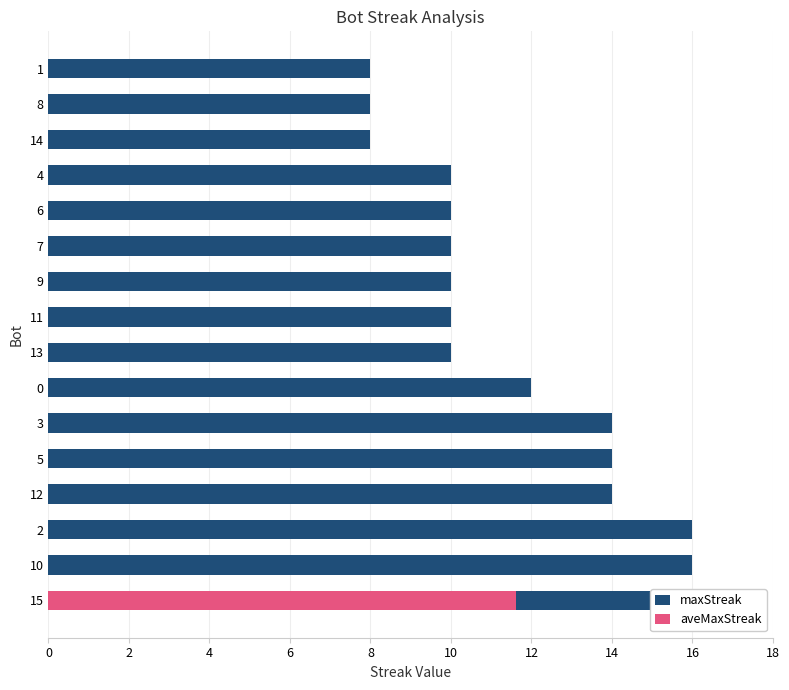

At how many categories does at least one series exceed 13?

6